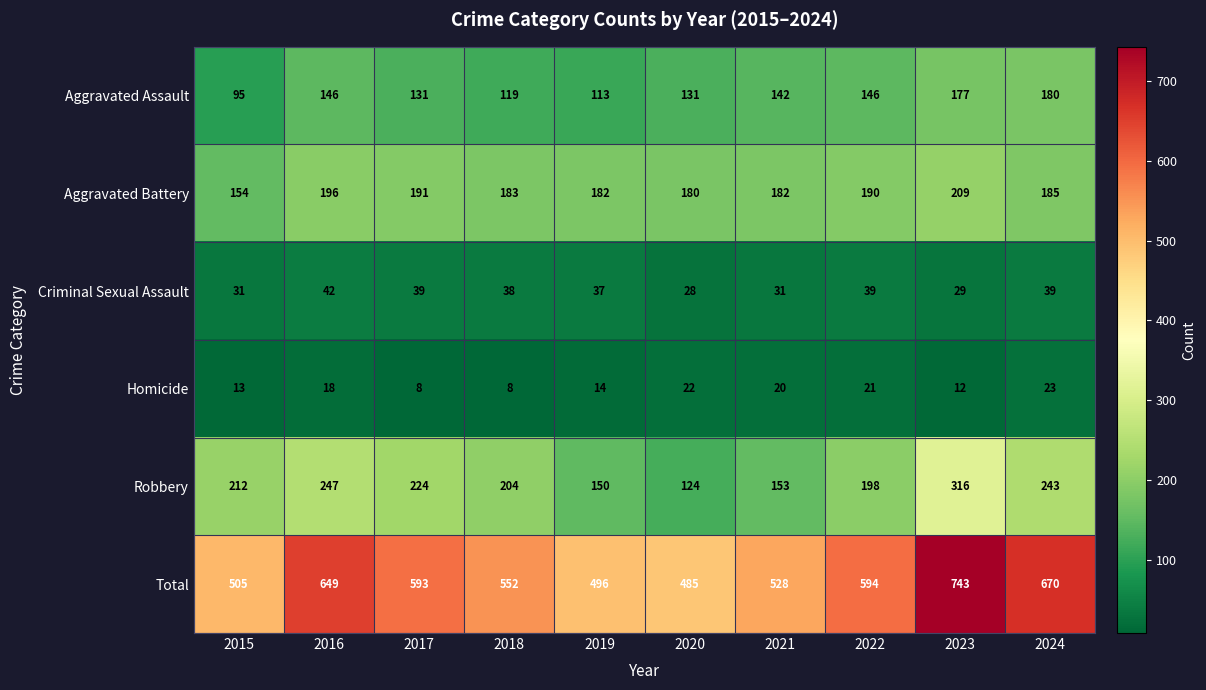

What is the spread (max minus min) of values at 2015?

492